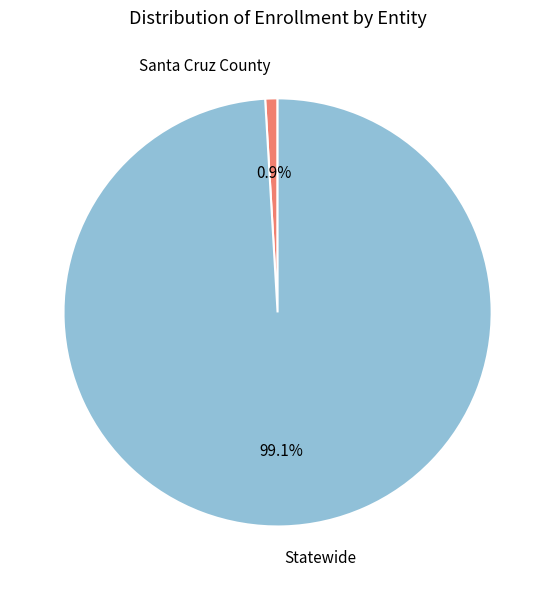

Is there any slice that represents more than half of the pie?

Yes